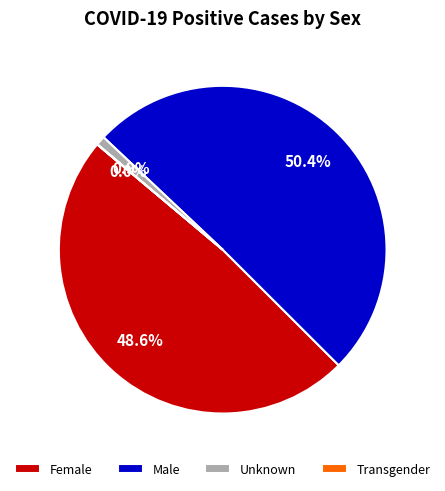

True or false: Male accounts for 50% of the total.

True